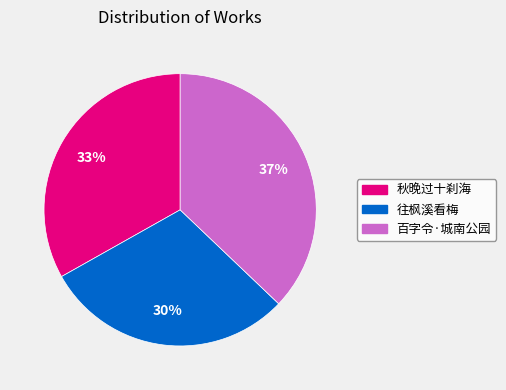

Is there a majority slice in this chart?

No